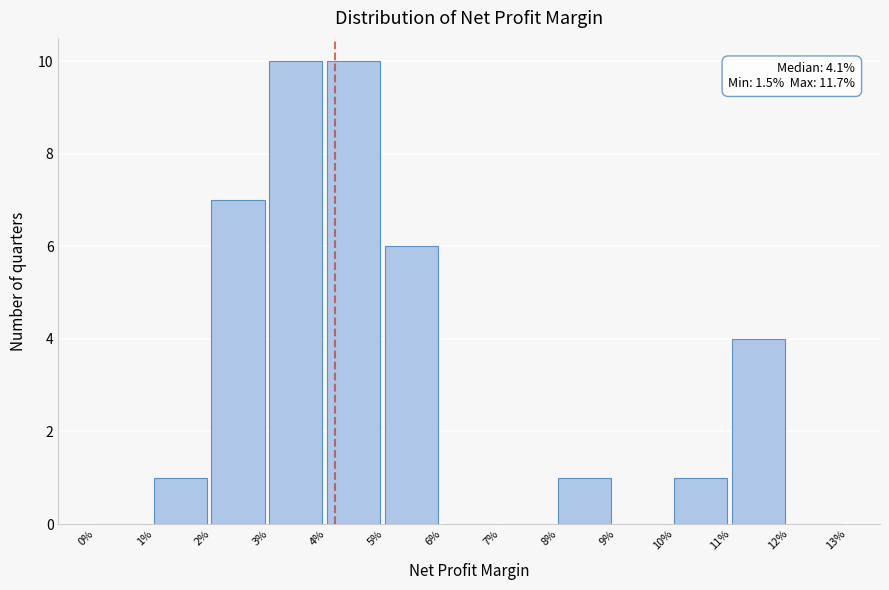

Reading left to right, what are all the values shown in this chart?

0%=0	1%=1	2%=7	3%=10	4%=10	5%=6	6%=0	7%=0	8%=1	9%=0	10%=1	11%=4	12%=0